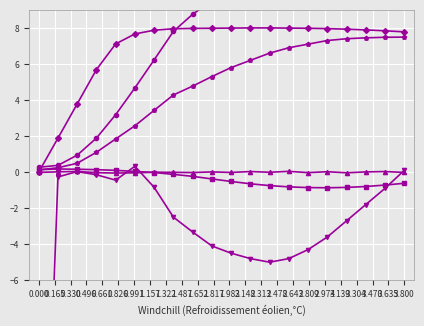

Count the number of data series in this chart.

6